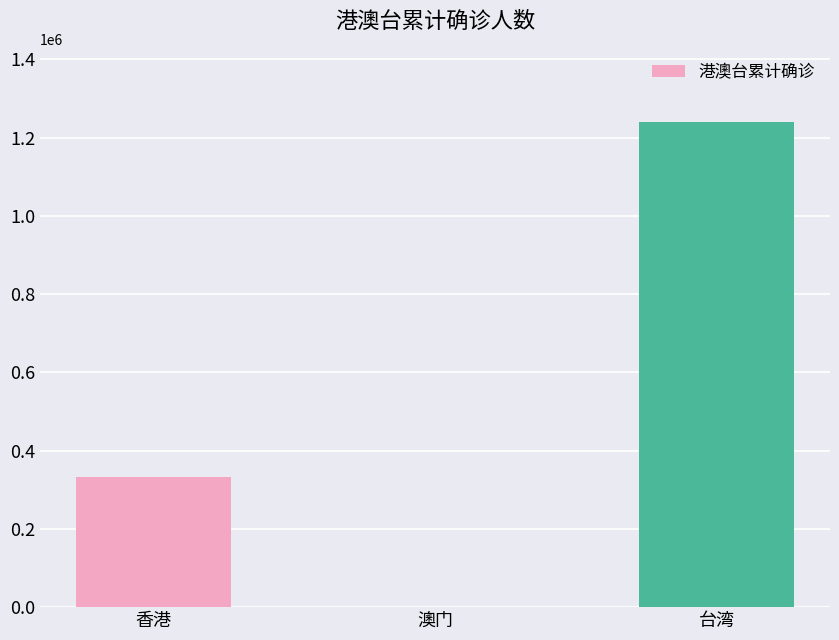

Which category has the highest value across all series?

台湾